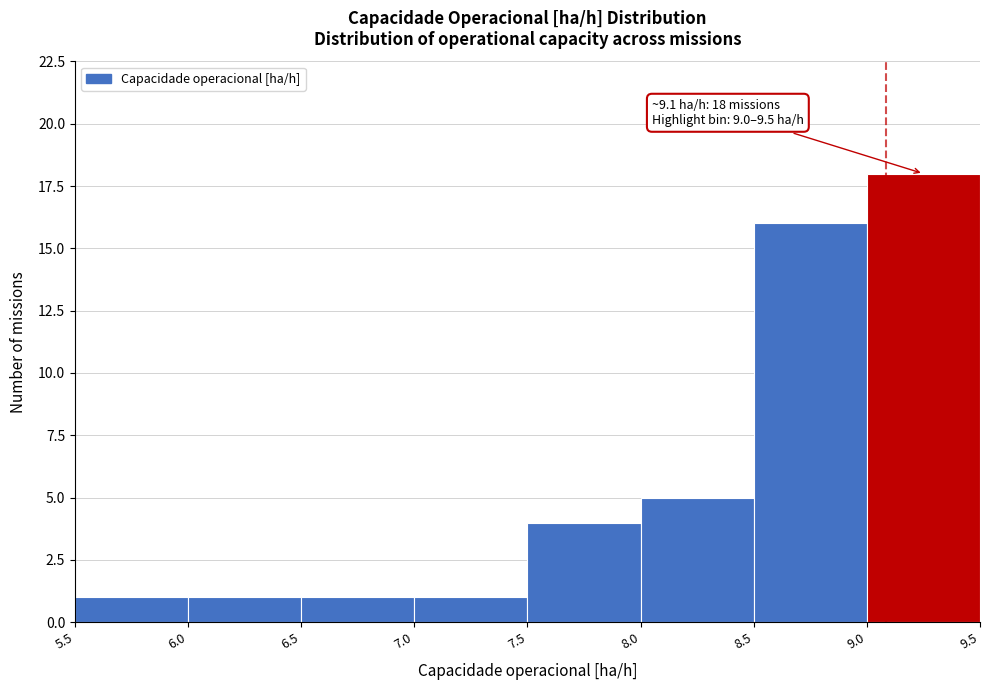

Over which range of the x-axis is the bar tallest?

9.0 to 9.5